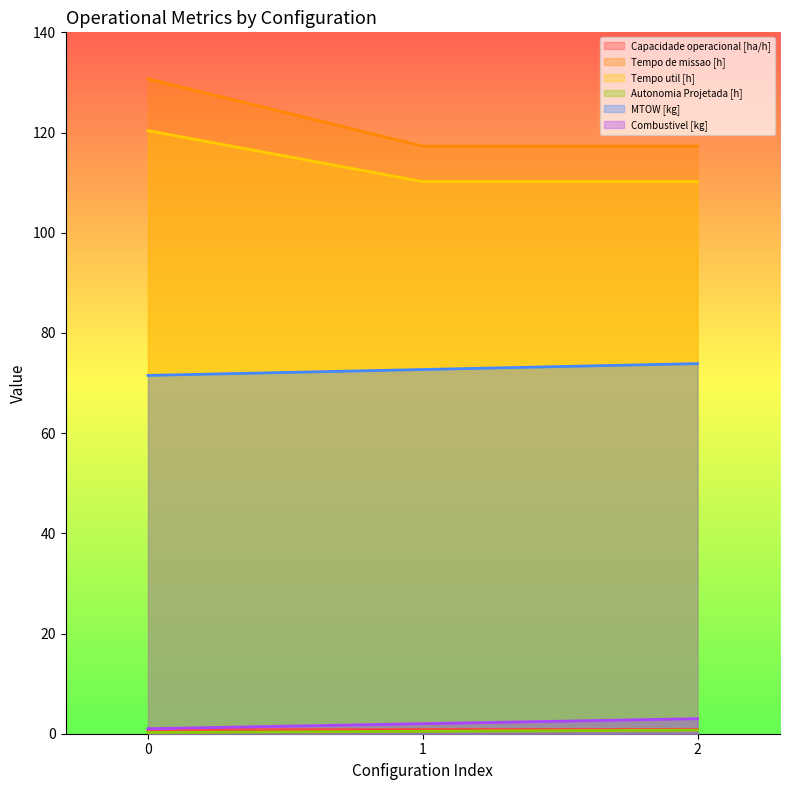

How many lines are shown in the chart?

6